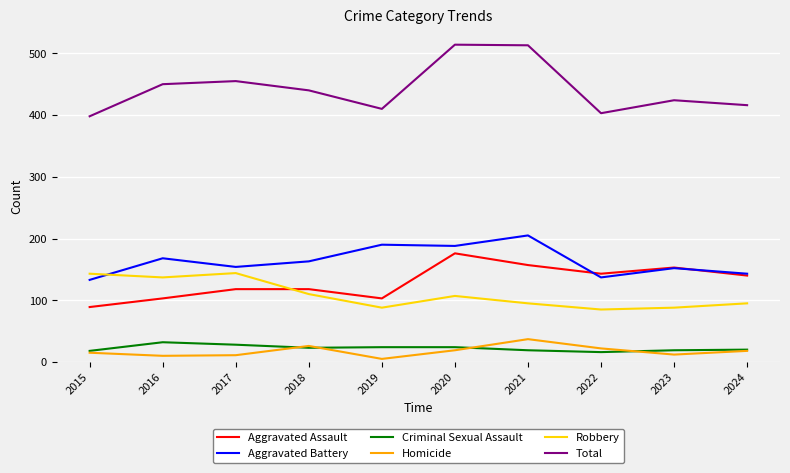

True or false: Aggravated Assault has a value of 153 at 2023.

True